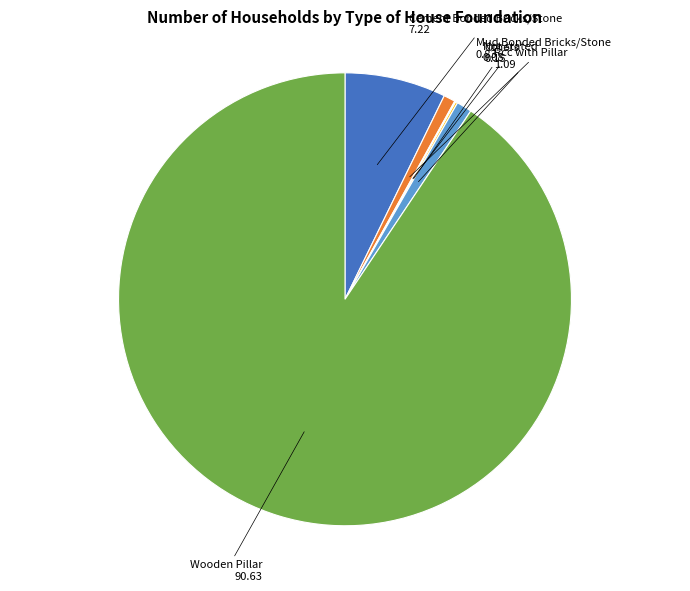

Is there any slice that represents more than half of the pie?

Yes